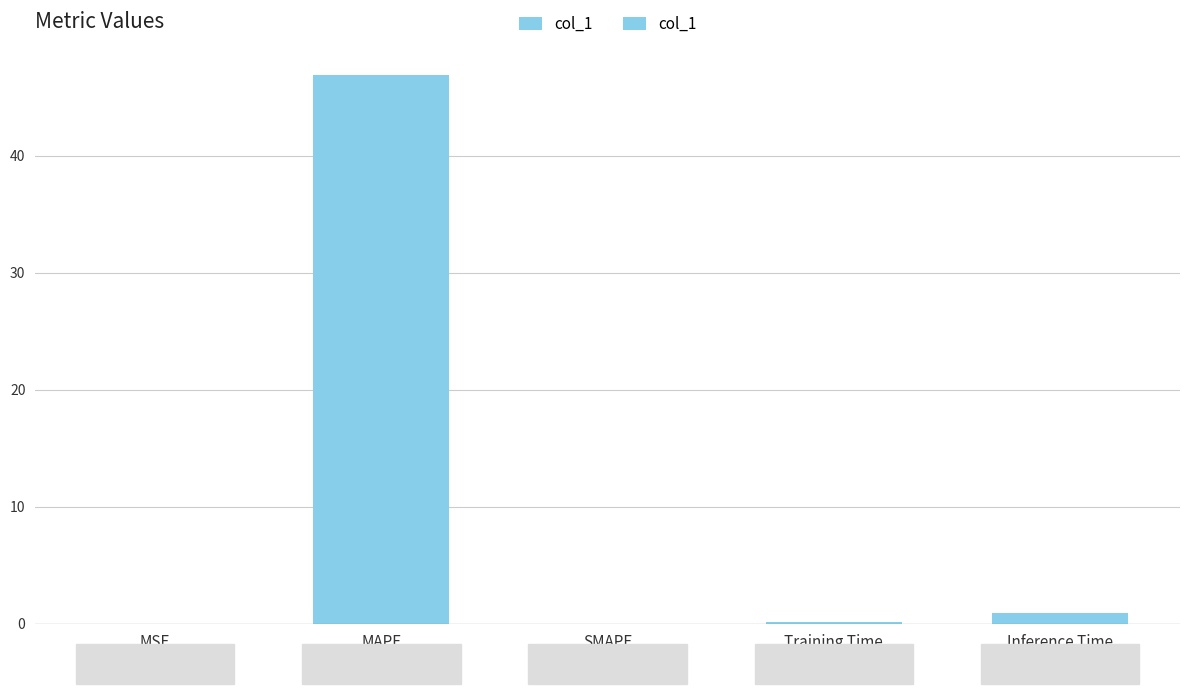

Reading left to right, what are all the values shown in this chart?

0.0	46.8	0.0	0.1	0.9